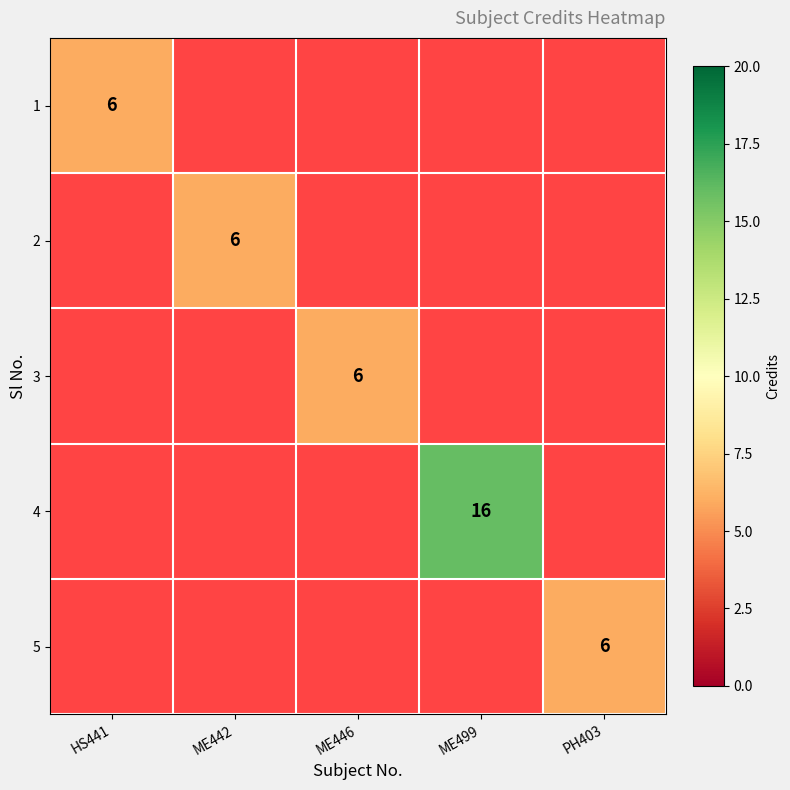

The 4 series shows 23 at ME499. True or false?

False